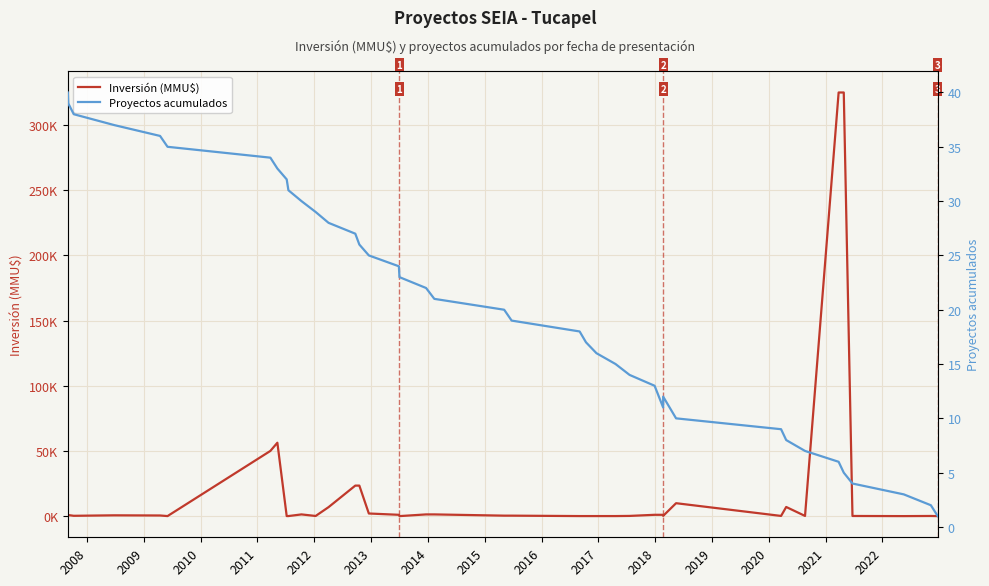

What is the spread (max minus min) of values at 2022?

1975